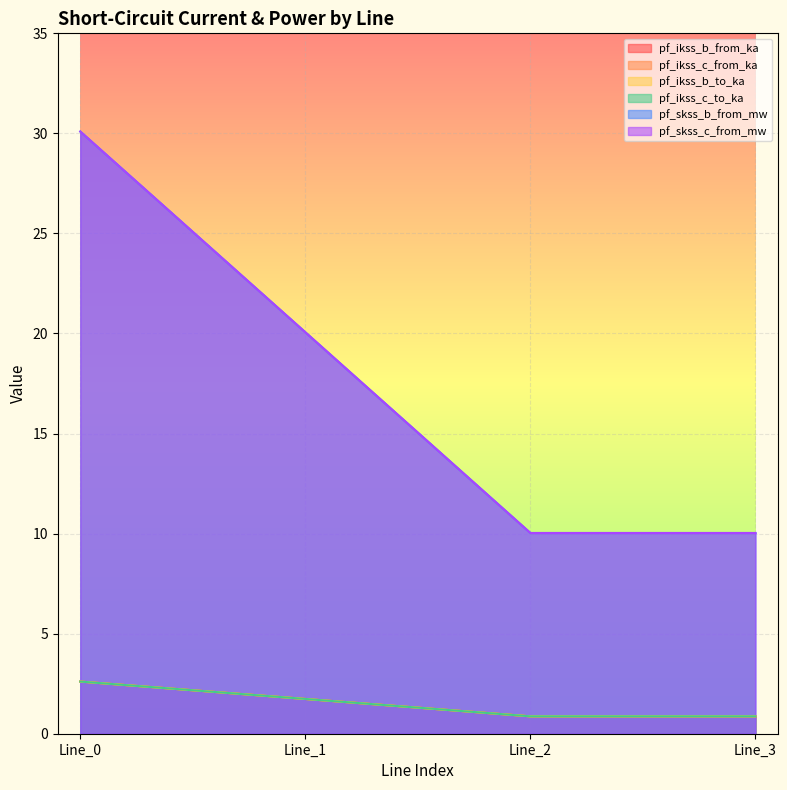

Is it true that pf_ikss_c_from_ka equals 2.6 at Line_1?

False